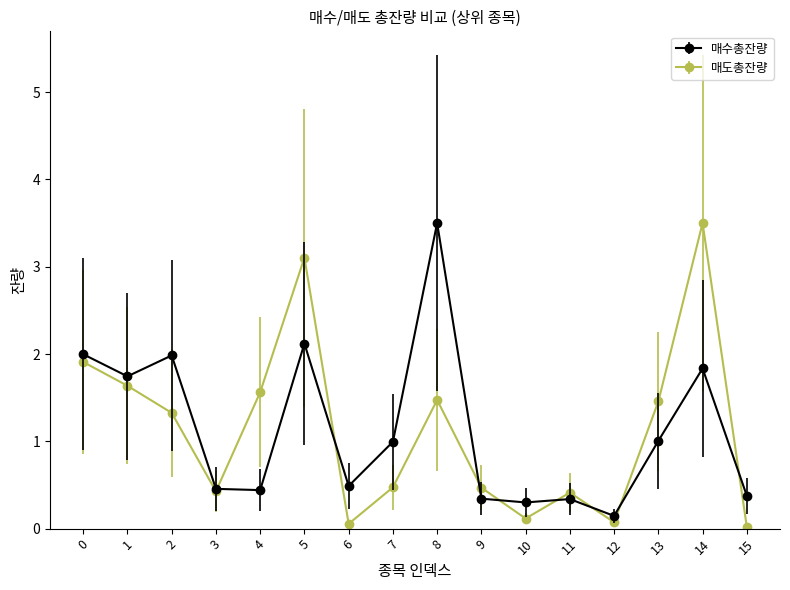

Is the value of 매도총잔량 at 15 greater than the value of 매수총잔량 at 11?

No